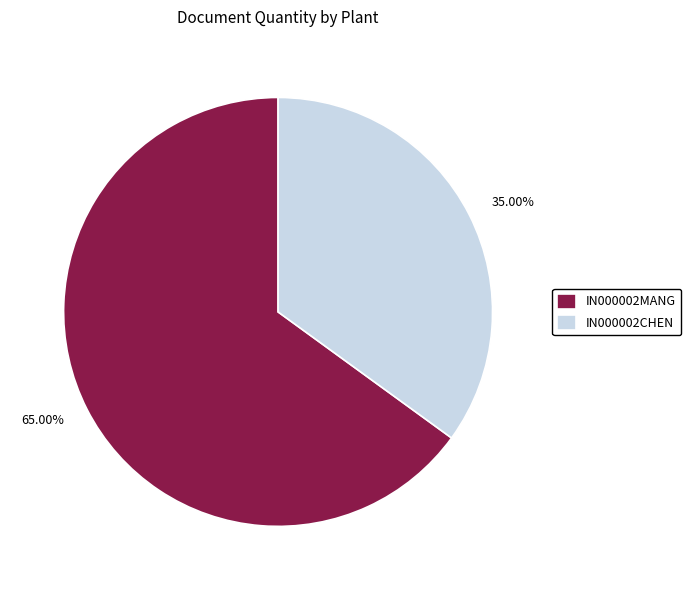

Does IN000002MANG represent more than half of the total?

Yes